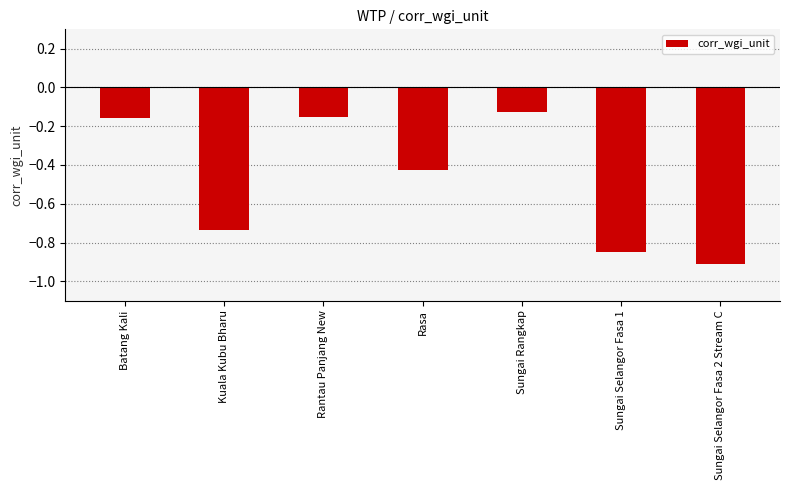

What position from the left is Sungai Selangor Fasa 1?

6